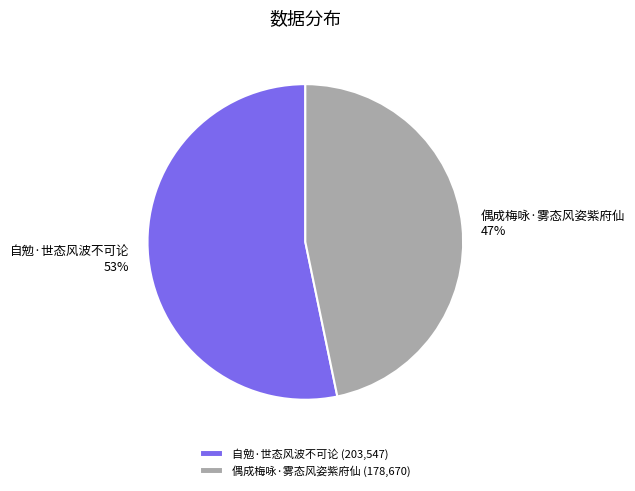

Which has a higher value, 偶成梅咏·雾态风姿紫府仙 or 自勉·世态风波不可论?

自勉·世态风波不可论